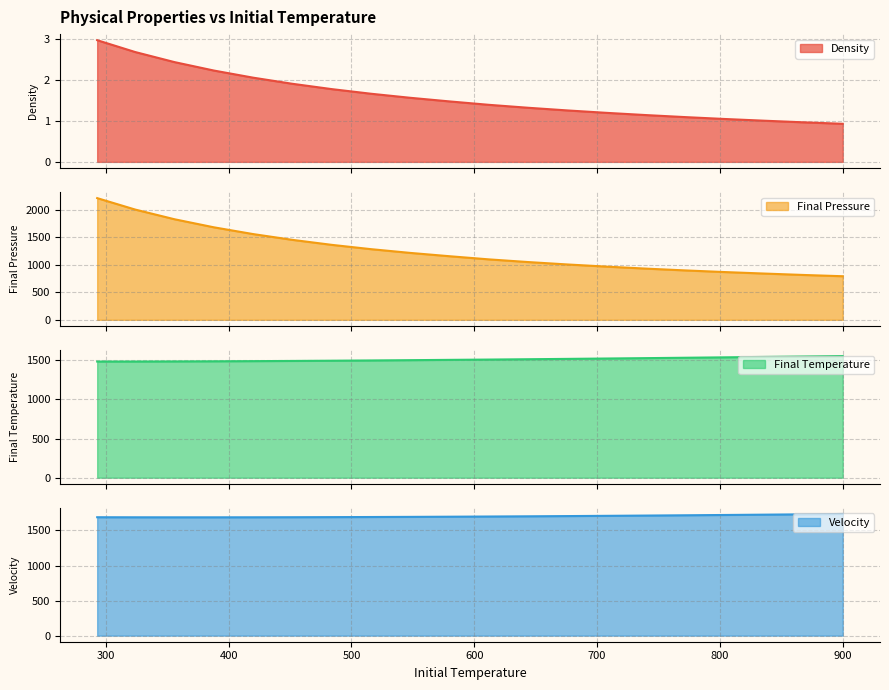

Reading right to left, what are all the values shown in this chart?

Density: 900=0.9	868=1.0	836=1.0	804=1.0	772=1.1	740=1.1	708=1.2	676=1.3	644=1.3	612=1.4	580=1.5	548=1.6	516=1.7	484=1.8	452=1.9	420=2.1	388=2.2	356=2.4	324=2.7	293=3.0
Final Pressure: 900=790.0	868=813.1	836=838.6	804=865.5	772=895.3	740=928.0	708=963.8	676=1003.2	644=1046.9	612=1095.5	580=1152.6	548=1212.8	516=1280.8	484=1359.0	452=1449.5	420=1554.3	388=1677.3	356=1823.2	324=1998.8	293=2206.6
Final Temperature: 900=1551.6	868=1545.9	836=1540.5	804=1535.1	772=1530.0	740=1525.0	708=1520.1	676=1515.4	644=1511.0	612=1506.7	580=1503.0	548=1499.0	516=1495.4	484=1492.1	452=1489.2	420=1486.7	388=1484.6	356=1483.0	324=1481.9	293=1481.5
Velocity: 900=1734.8	868=1729.8	836=1725.0	804=1720.5	772=1716.2	740=1712.1	708=1708.3	676=1704.7	644=1701.5	612=1698.5	580=1695.8	548=1693.4	516=1691.4	484=1689.7	452=1688.4	420=1687.5	388=1687.0	356=1687.0	324=1687.4	293=1688.3